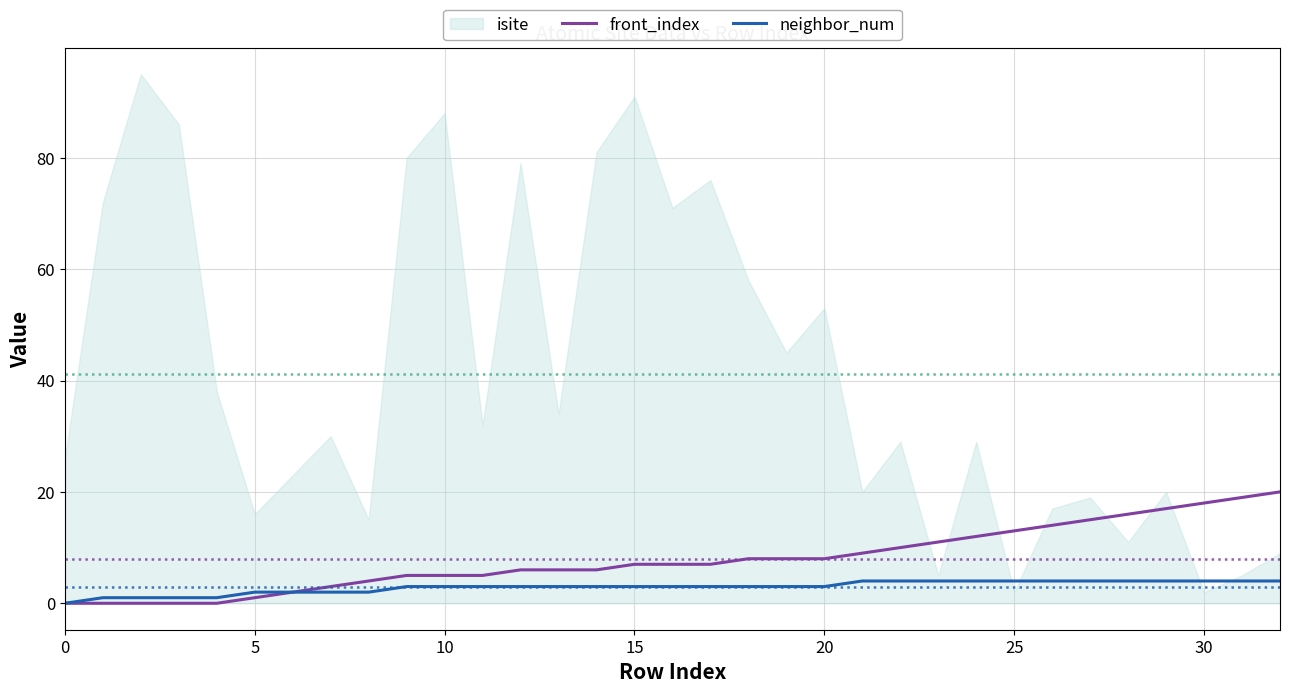

How many values in the front_index series are below 7?

15